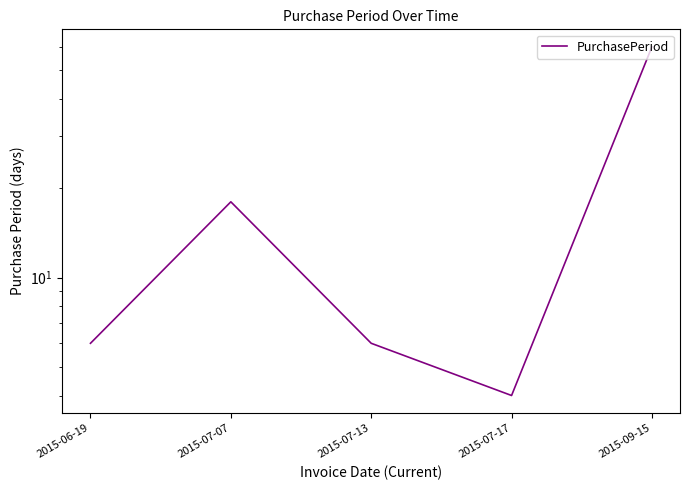

Read the value at 2015-06-19, to the nearest 5.

5